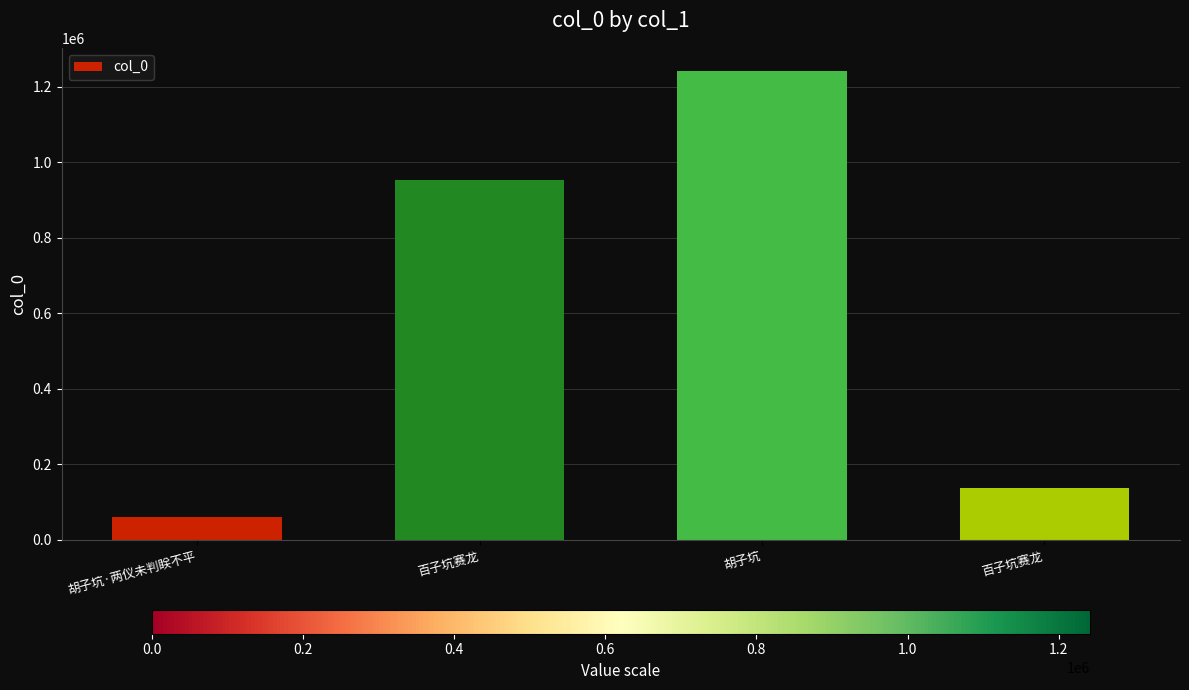

How many data points does each series have?

4